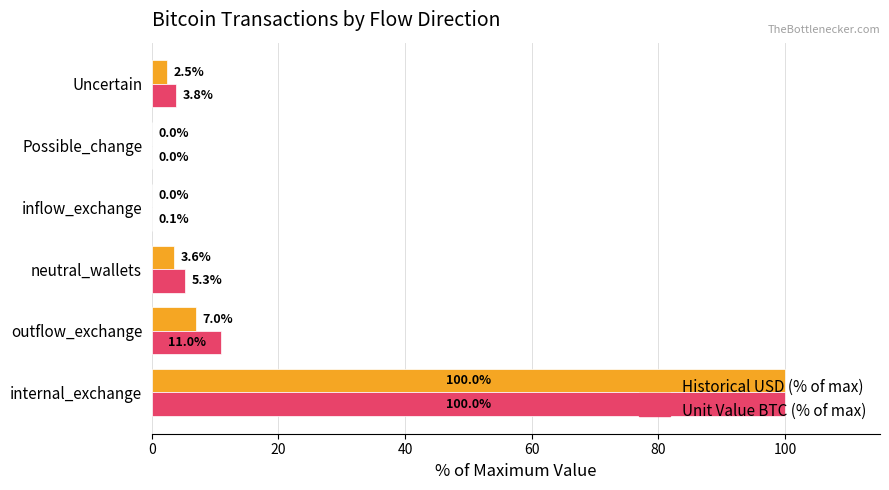

Which series has the largest total across all categories?

Unit Value BTC (% of max)